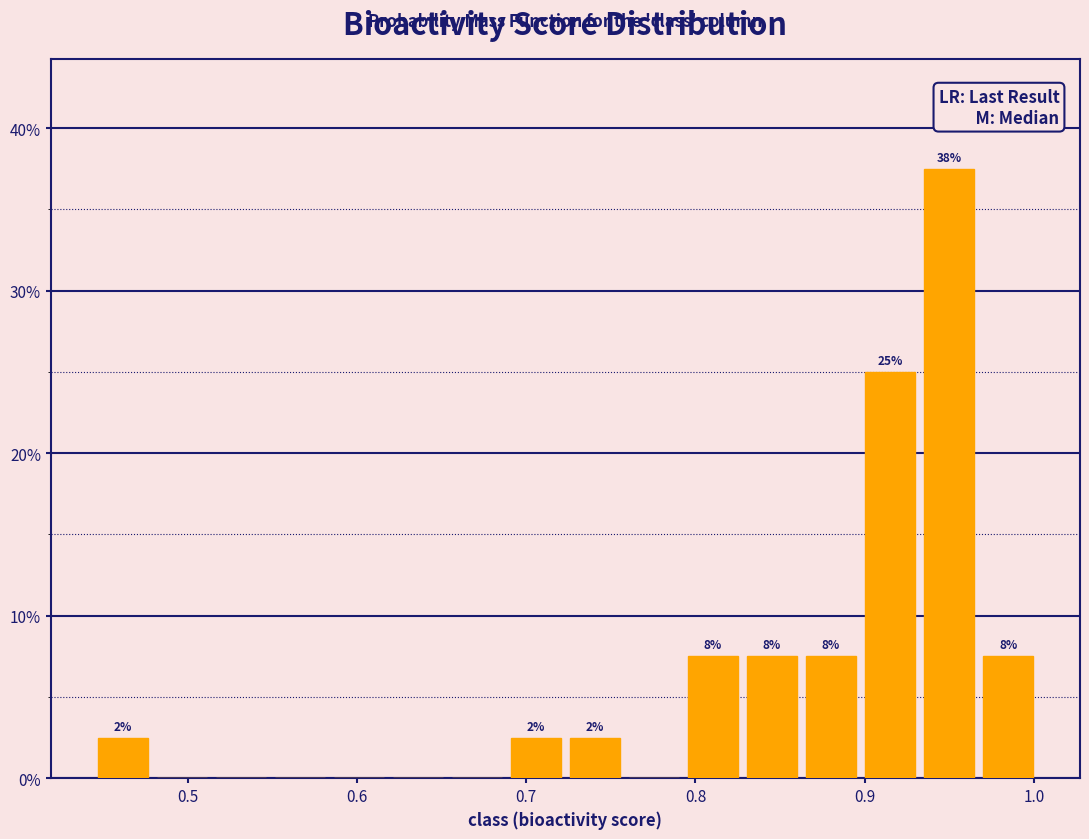

Around what value on the x-axis is the tallest bar? Give the approximate position of its centre, as read against the axis.

0.95